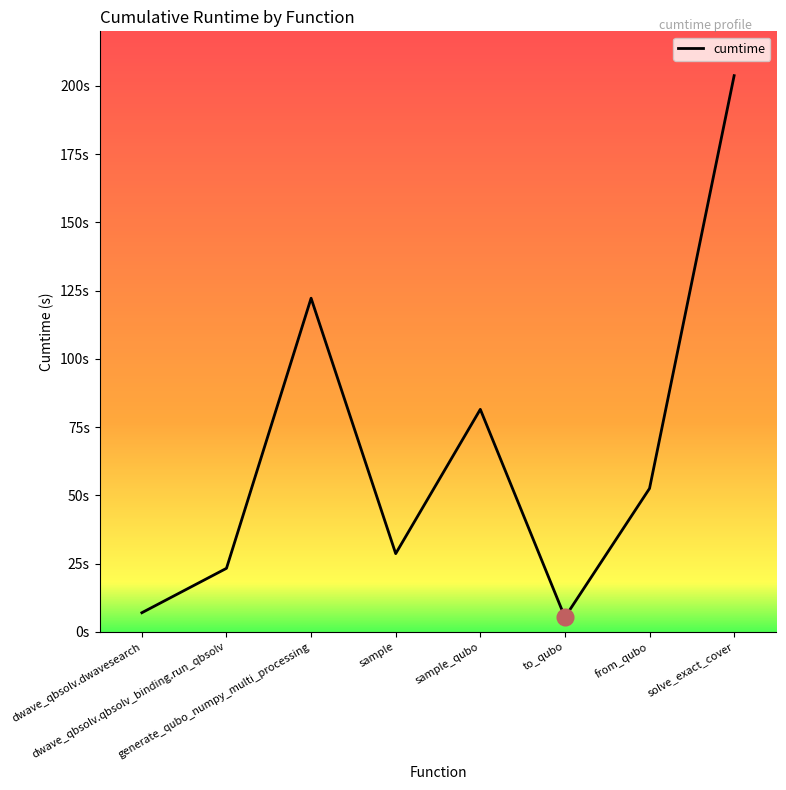

Does the chart have visible grid lines?

No